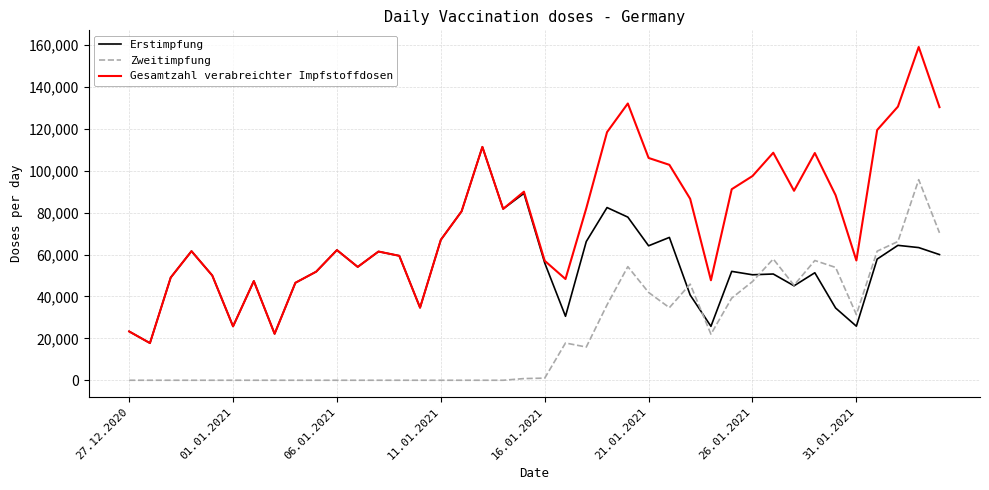

Rank the series by their maximum value, from lowest to highest.

Zweitimpfung, Erstimpfung, Gesamtzahl verabreichter Impfstoffdosen